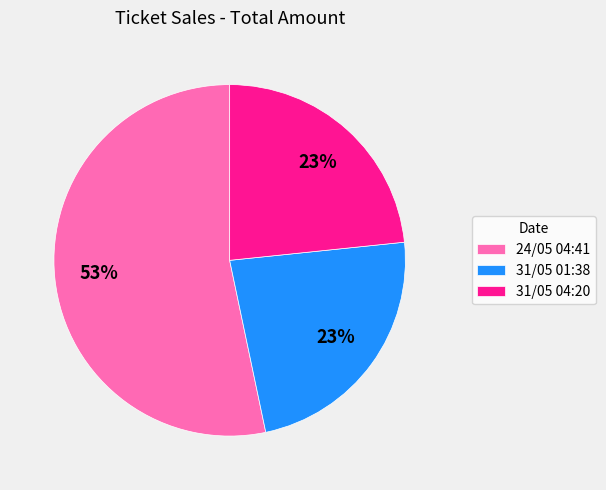

To the nearest percent, what is the difference between the 24/05 04:41 and 31/05 04:20 slice percentages?

30%